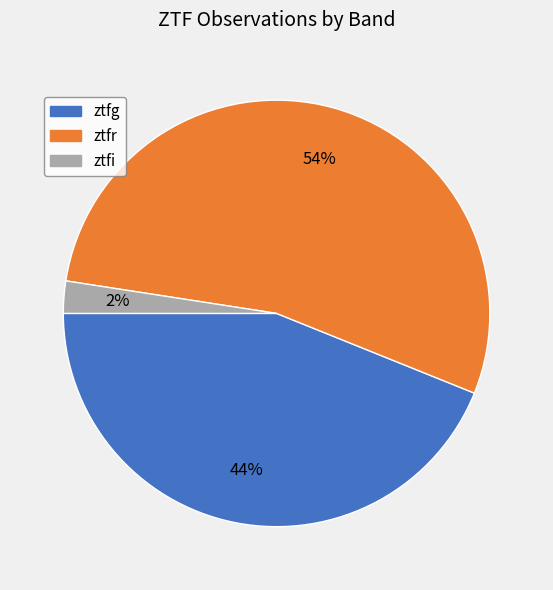

Do ztfi and ztfr together represent more than half of the pie?

Yes